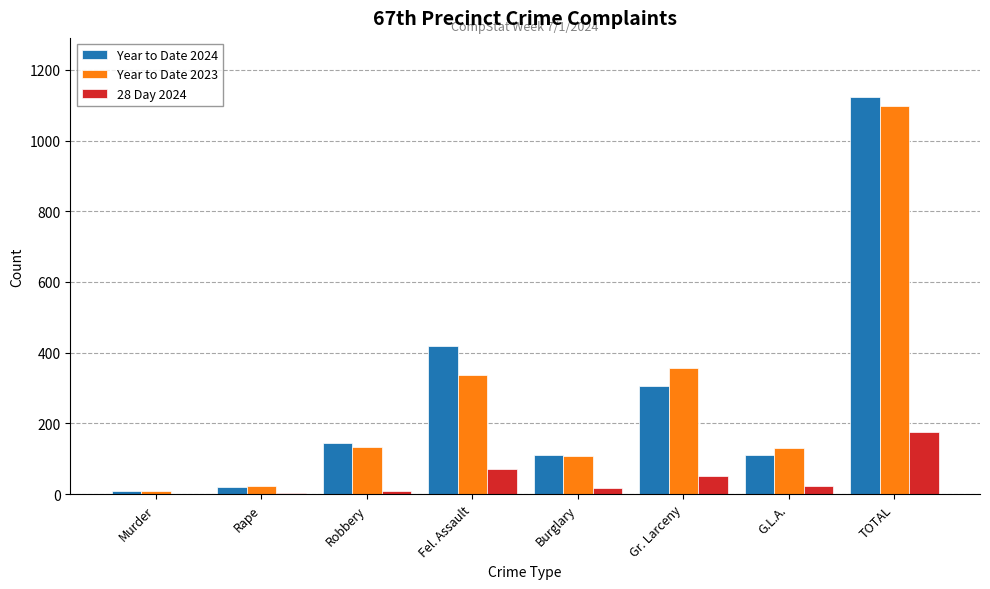

True or false: Year to Date 2024 has a value of 173 at Burglary.

False